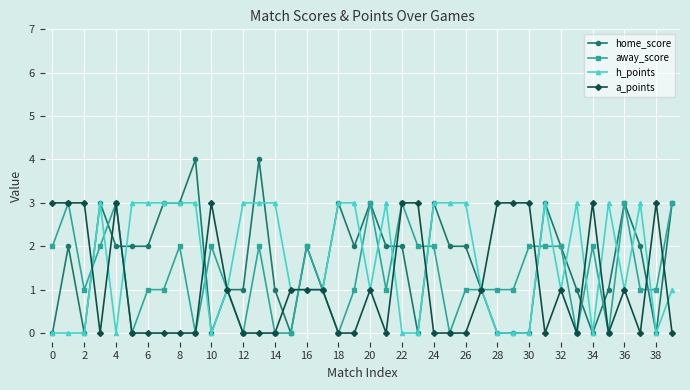

True or false: a_points has more than 1 interior local peaks.

True